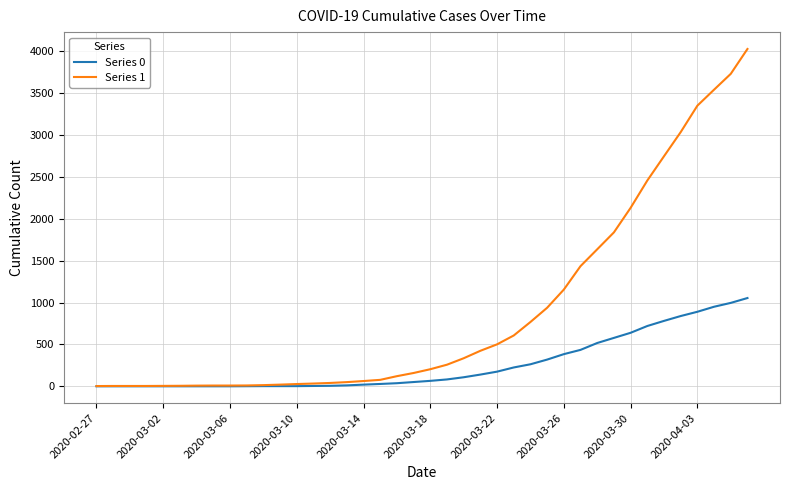

How many lines are shown in the chart?

2